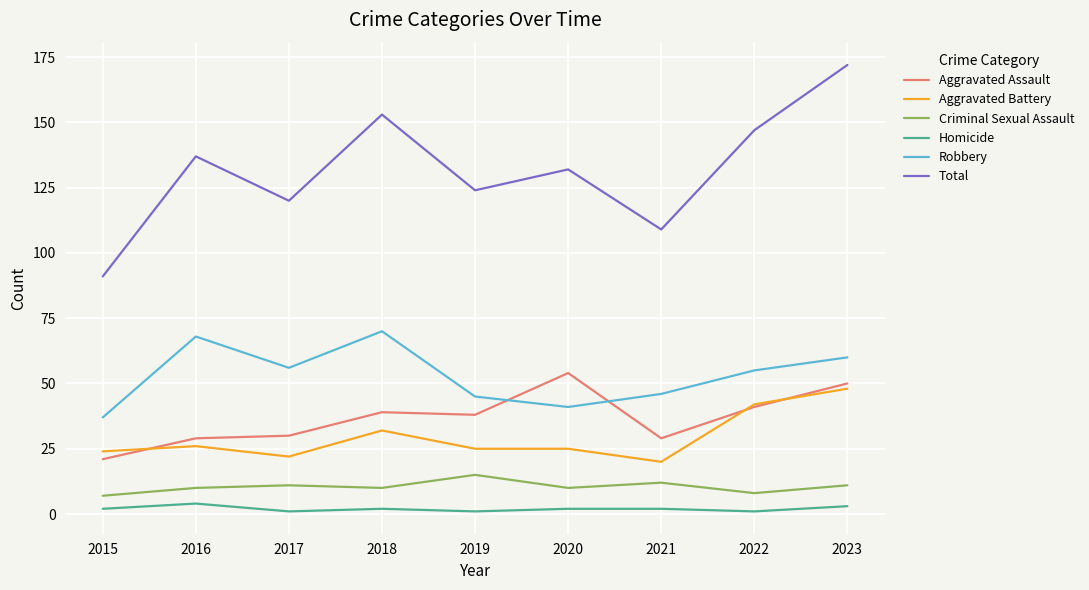

Between 2020 and 2021, which series saw the biggest shift?

Aggravated Assault